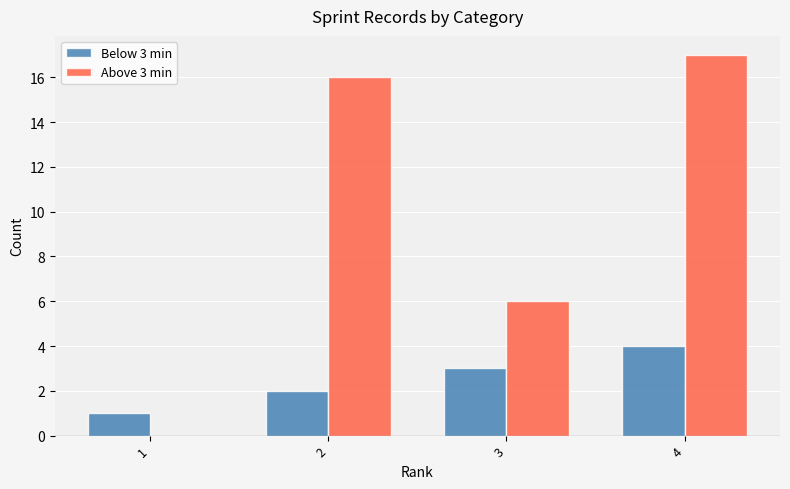

At which category is the sum across all series the highest?

4